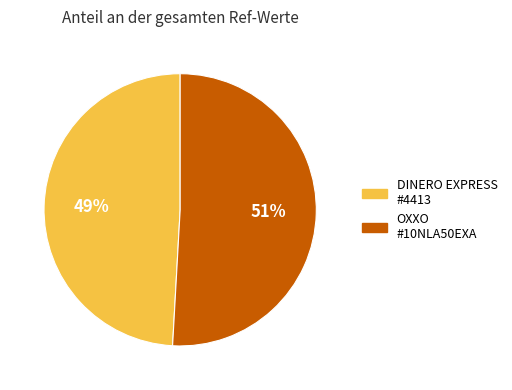

Is there any slice that represents more than half of the pie?

Yes